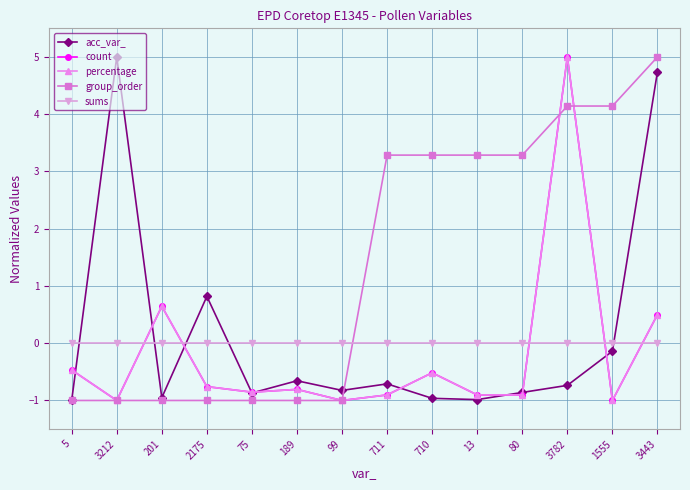

What is the total value across all series at 5?

-2.9